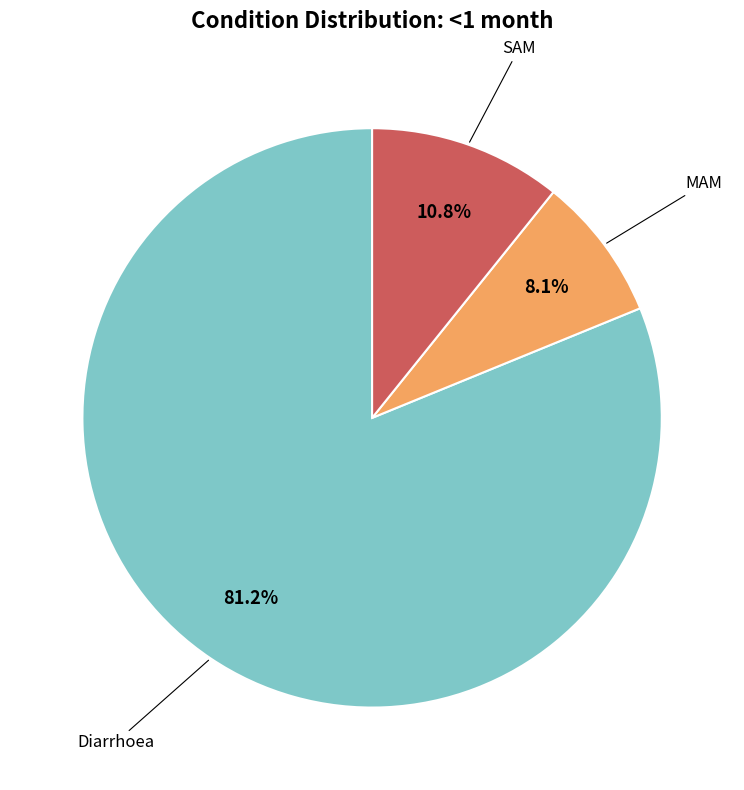

Is there any slice that represents more than half of the pie?

Yes